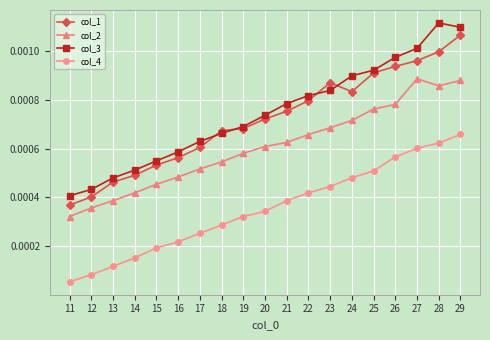

How many interior local valleys does the col_2 series have?

1